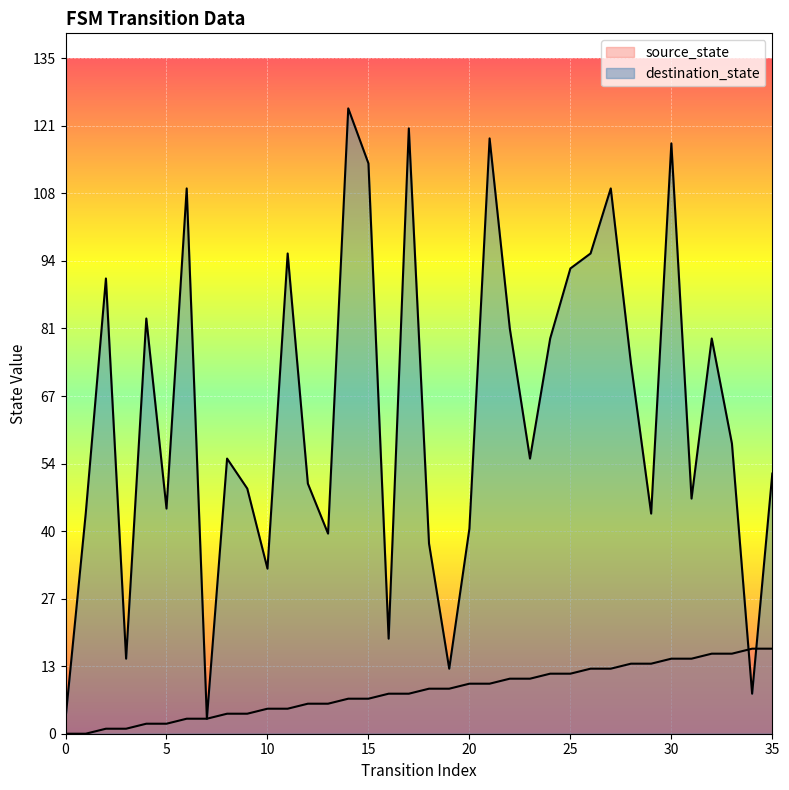

Rank the series at 22 from lowest to highest value.

source_state, destination_state